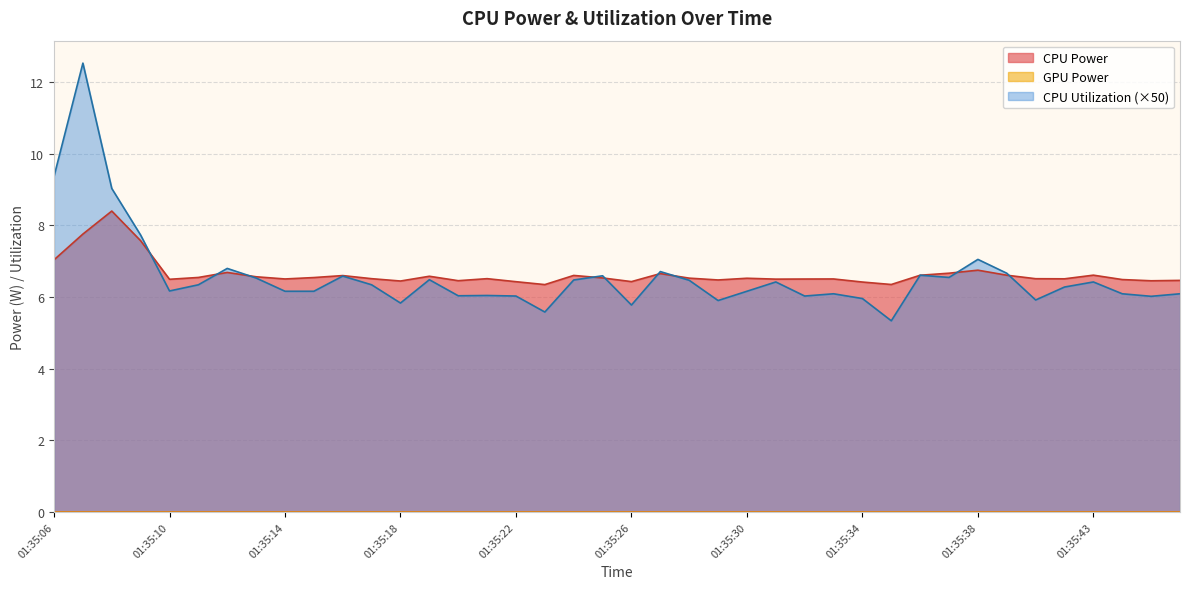

How many values in the CPU Utilization series are below 6?

7